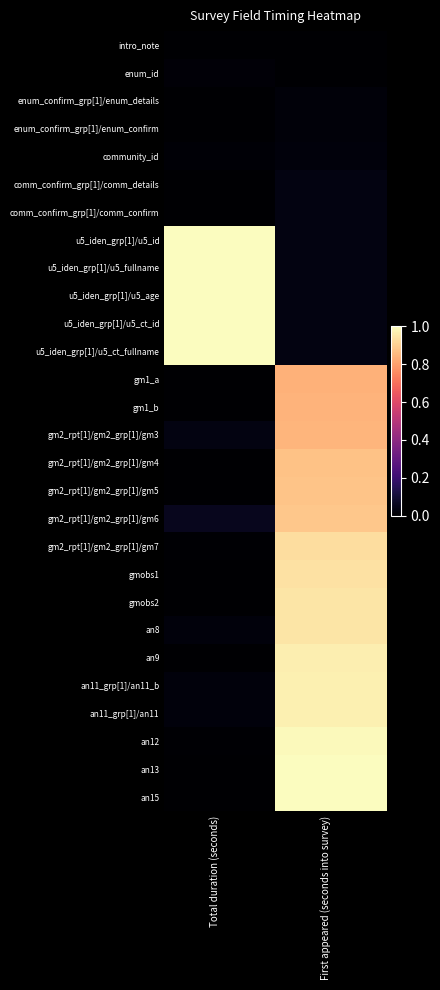

What is the spread (max minus min) of values at Total duration (seconds)?

1.0